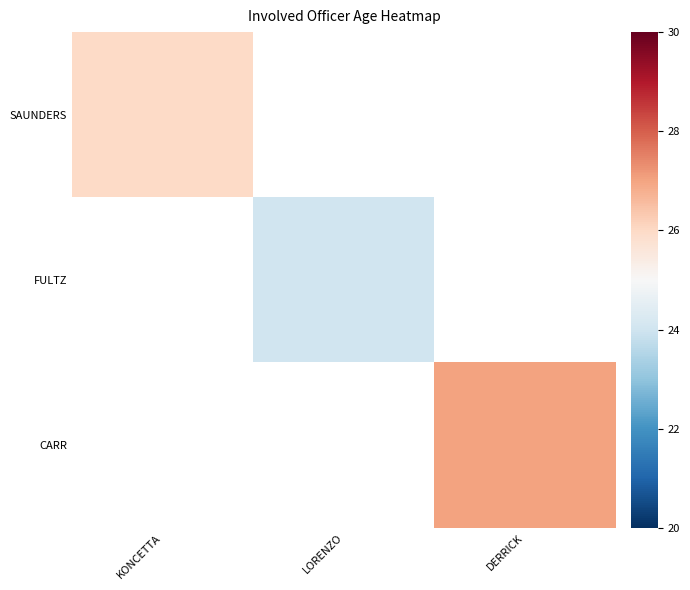

At how many categories does at least one series exceed 26?

1